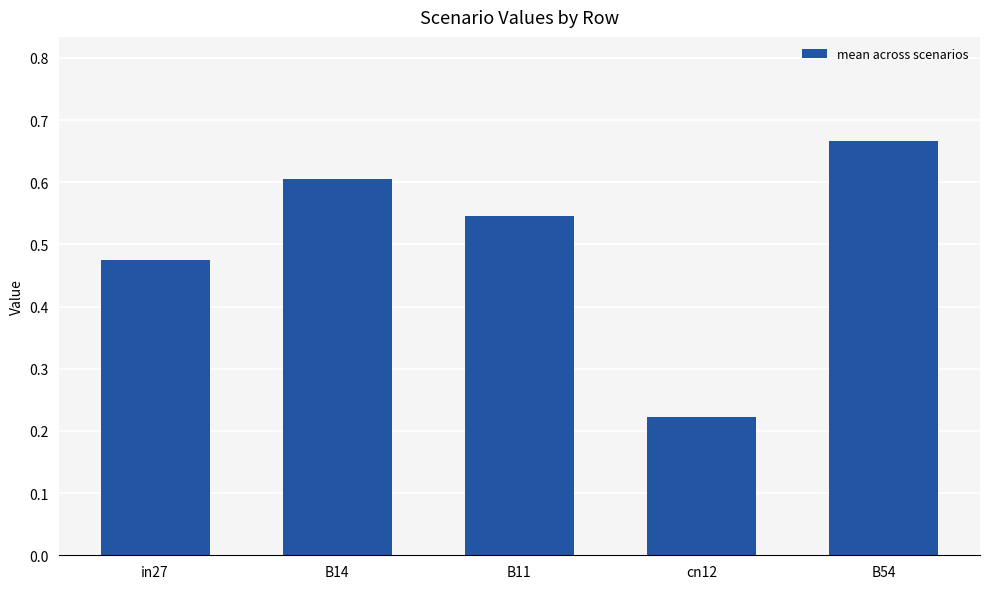

At which category does the chart reach its minimum across all series?

cn12